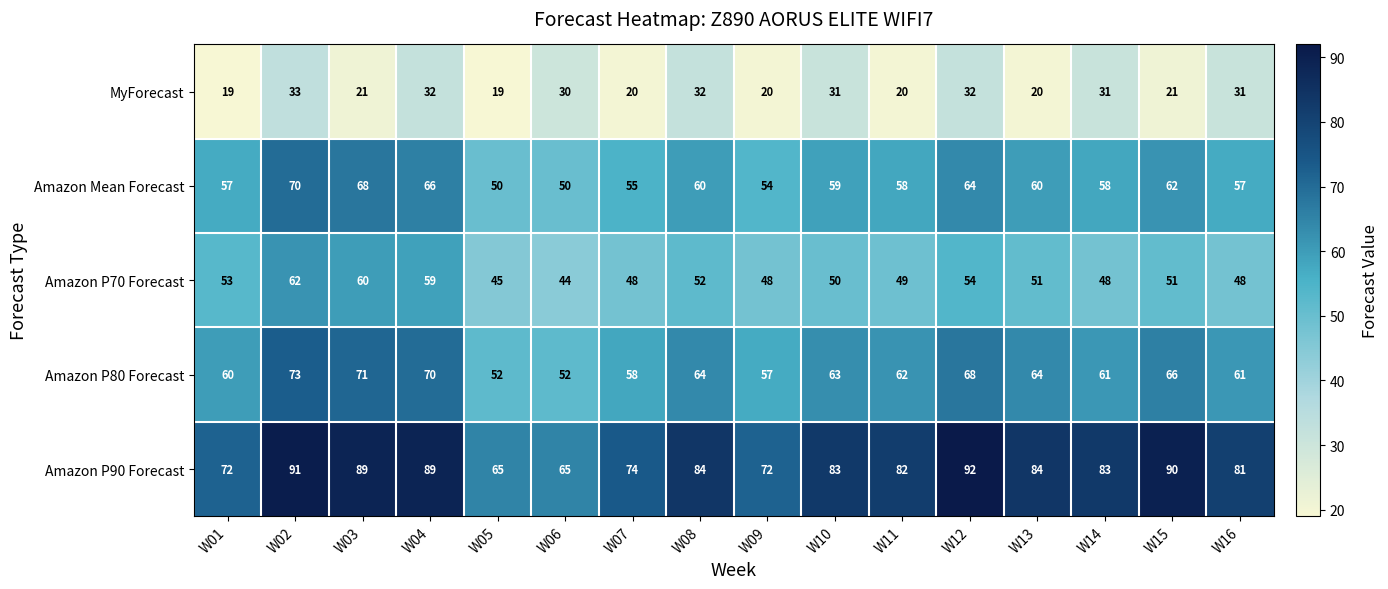

What is the difference between the MyForecast values at W02 and W01?

14